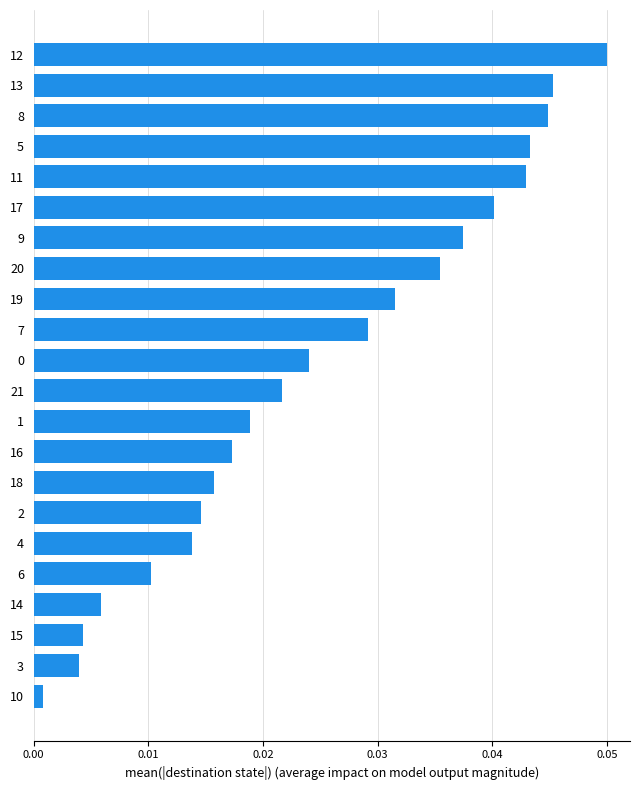

What is the sum of all values?

0.6